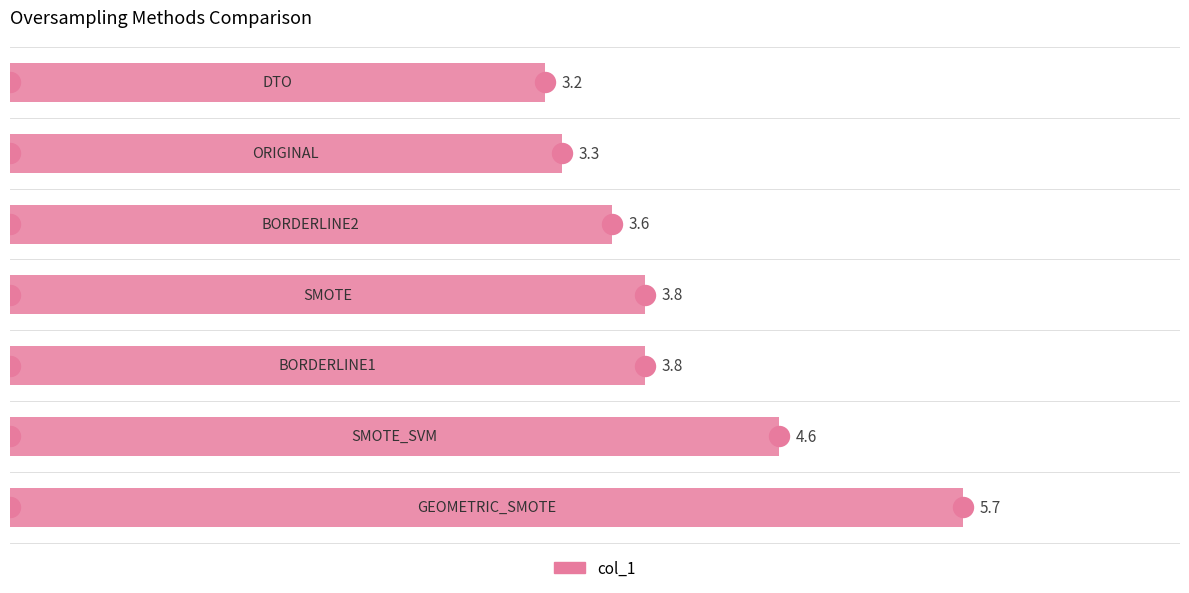

What is the smallest value displayed?

3.2